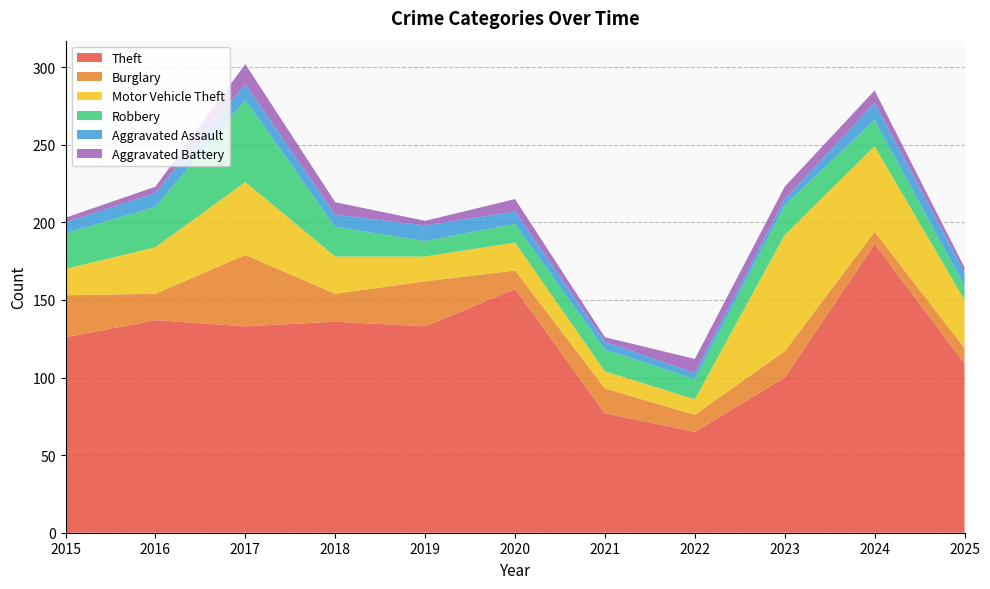

Reading left to right, list all the values displayed in this chart.

Theft: 126	137	133	136	133	157	77	65	100	186	109
Burglary: 27	17	46	18	29	12	16	11	17	8	10
Motor Vehicle Theft: 17	30	47	24	16	18	11	10	75	55	31
Robbery: 23	26	53	19	10	12	14	13	19	17	9
Aggravated Assault: 7	9	10	8	10	8	5	4	4	11	9
Aggravated Battery: 3	4	13	8	3	8	3	9	8	8	3